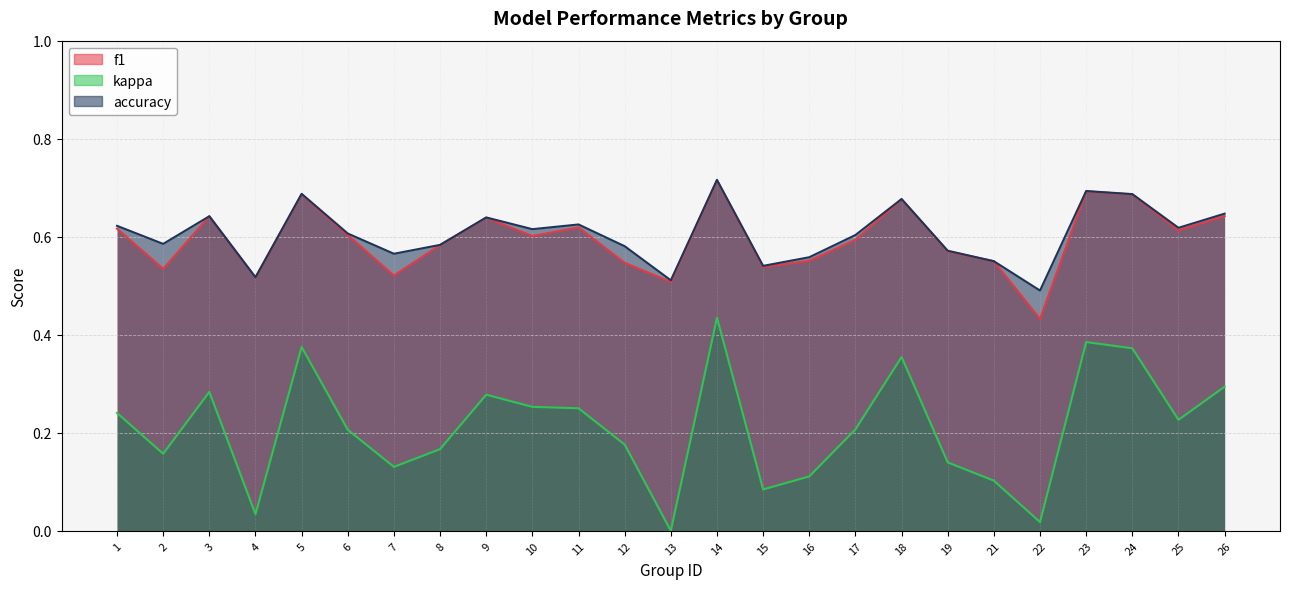

Reading right to left, transcribe all the data shown in this chart.

f1: 0.6	0.6	0.7	0.7	0.4	0.6	0.6	0.7	0.6	0.6	0.5	0.7	0.5	0.5	0.6	0.6	0.6	0.6	0.5	0.6	0.7	0.5	0.6	0.5	0.6
kappa: 0.3	0.2	0.4	0.4	0.0	0.1	0.1	0.4	0.2	0.1	0.1	0.4	0.0	0.2	0.2	0.3	0.3	0.2	0.1	0.2	0.4	0.0	0.3	0.2	0.2
accuracy: 0.6	0.6	0.7	0.7	0.5	0.6	0.6	0.7	0.6	0.6	0.5	0.7	0.5	0.6	0.6	0.6	0.6	0.6	0.6	0.6	0.7	0.5	0.6	0.6	0.6